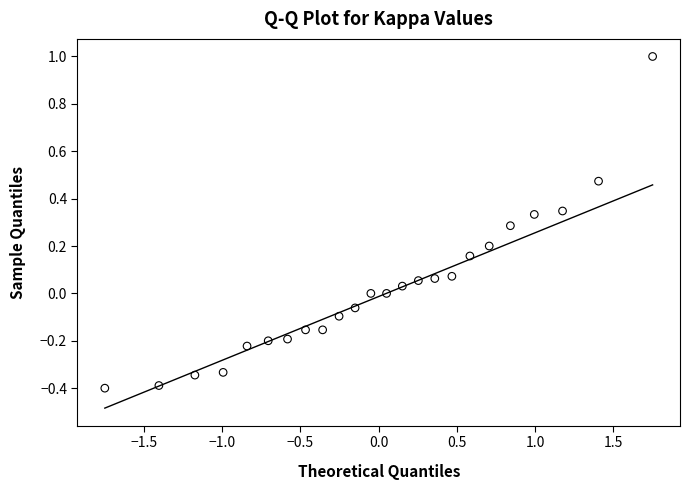

What is the range of Y values (max minus min)?

1.4